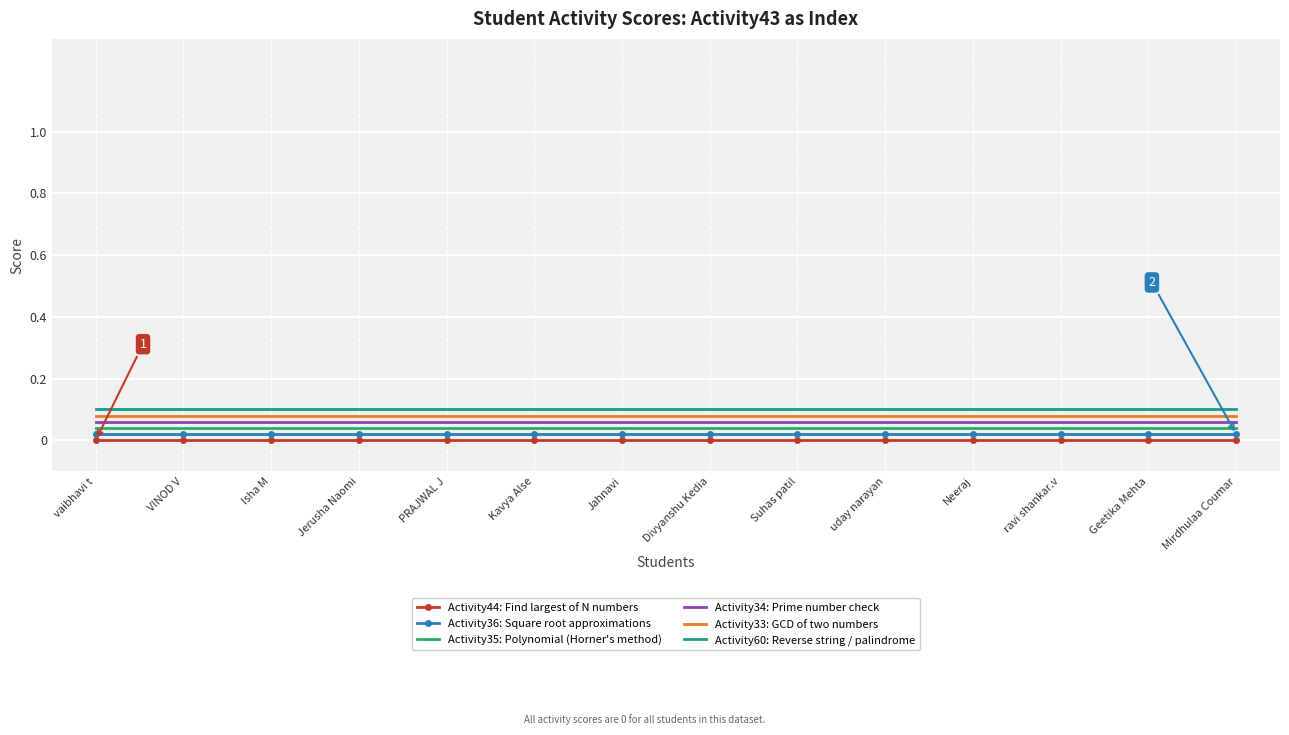

At Geetika Mehta, list the series in order from smallest to largest.

Activity44: Find largest of N numbers, Activity36: Square root approximations, Activity35: Polynomial (Horner's method), Activity34: Prime number check, Activity33: GCD of two numbers, Activity60: Reverse string / palindrome